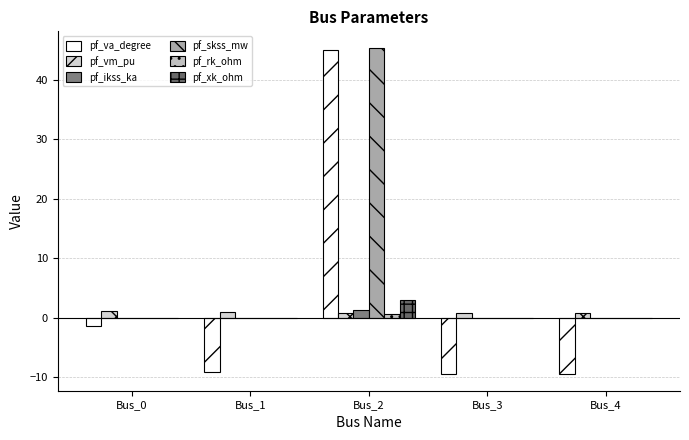

Reading left to right, what are all the values shown in this chart?

pf_va_degree: -1.3	-9.2	45.0	-9.5	-9.5
pf_vm_pu: 1.1	0.9	0.8	0.8	0.8
pf_ikss_ka: 0.0	0.0	1.3	0.0	0.0
pf_skss_mw: 0.0	0.0	45.4	0.0	0.0
pf_rk_ohm: 0.0	0.0	0.6	0.0	0.0
pf_xk_ohm: 0.0	0.0	2.9	0.0	0.0